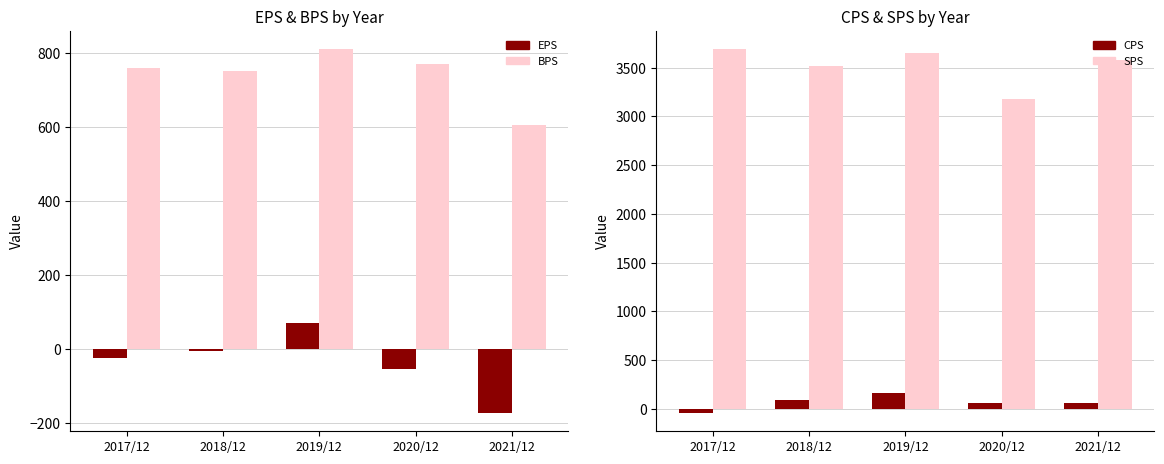

At which label does BPS reach its minimum?

2021/12